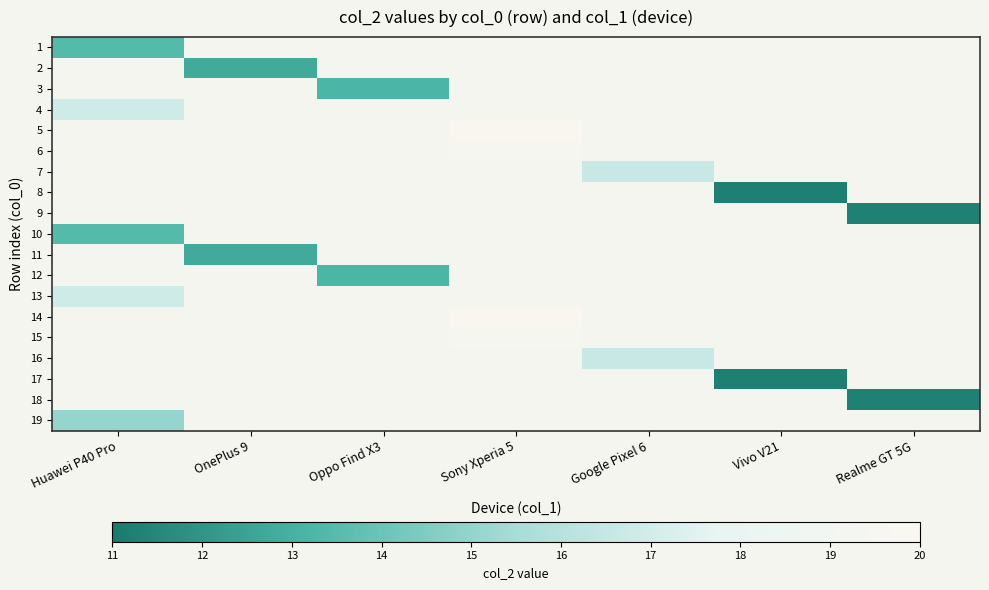

What is the approximate value of 14 at Sony Xperia 5?

19.9